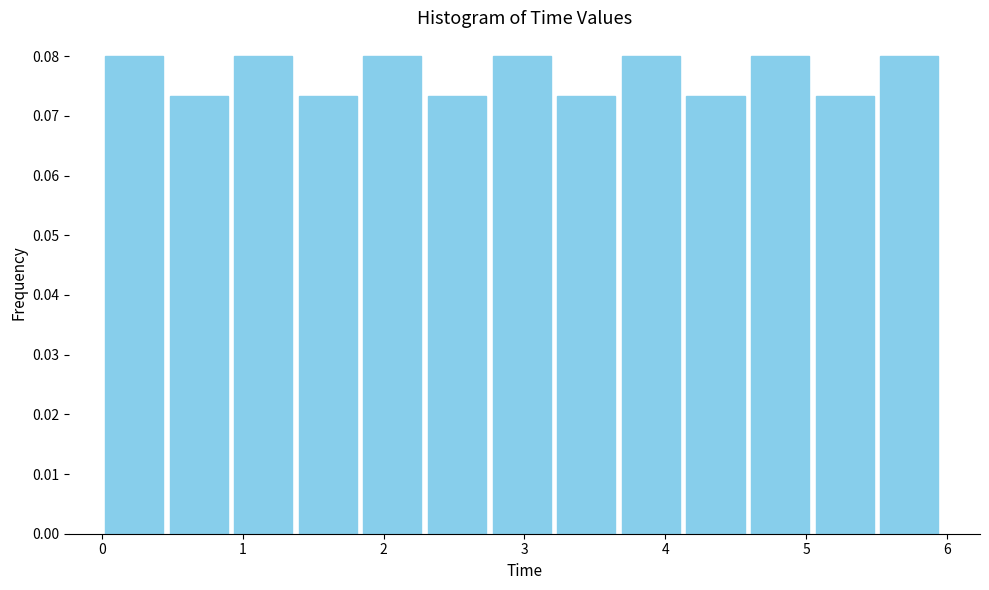

Reading left to right, list every bar in this chart as the range it spans on the x-axis followed by its height. Neither the bar edges nor the heights are printed on the chart, so give them approximately, as read against the axes.

0.0 to 0.5: 0.080
0.5 to 0.9: 0.073
0.9 to 1.4: 0.080
1.4 to 1.8: 0.073
1.8 to 2.3: 0.080
2.3 to 2.8: 0.073
2.8 to 3.2: 0.080
3.2 to 3.7: 0.073
3.7 to 4.1: 0.080
4.1 to 4.6: 0.073
4.6 to 5.0: 0.080
5.0 to 5.5: 0.073
5.5 to 6.0: 0.080